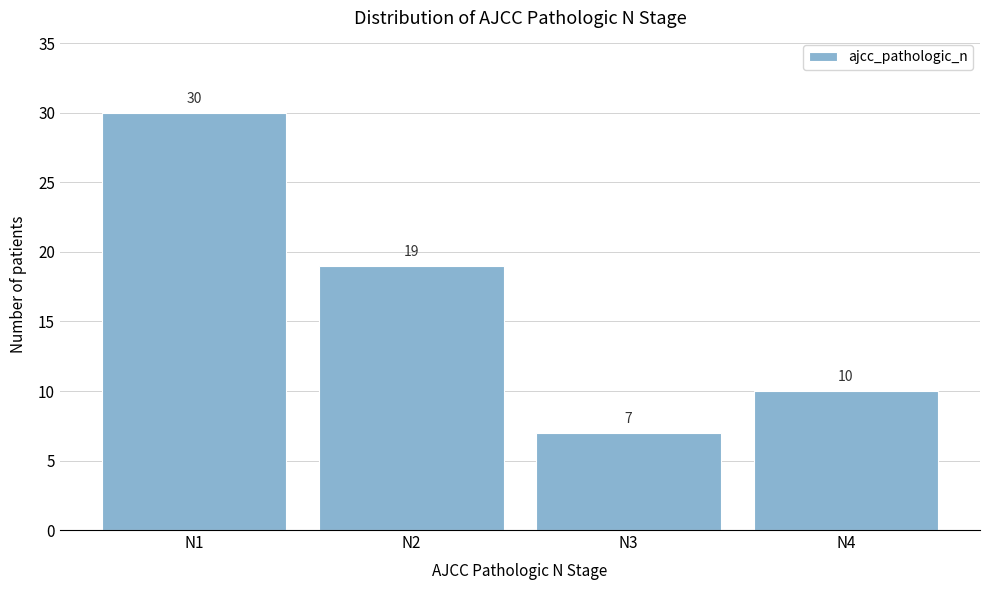

Reading left to right, transcribe this chart: for each bar, give the range it covers on the x-axis and its height.

0.5 to 1.5: 30
1.5 to 2.5: 19
2.5 to 3.5: 7
3.5 to 4.5: 10